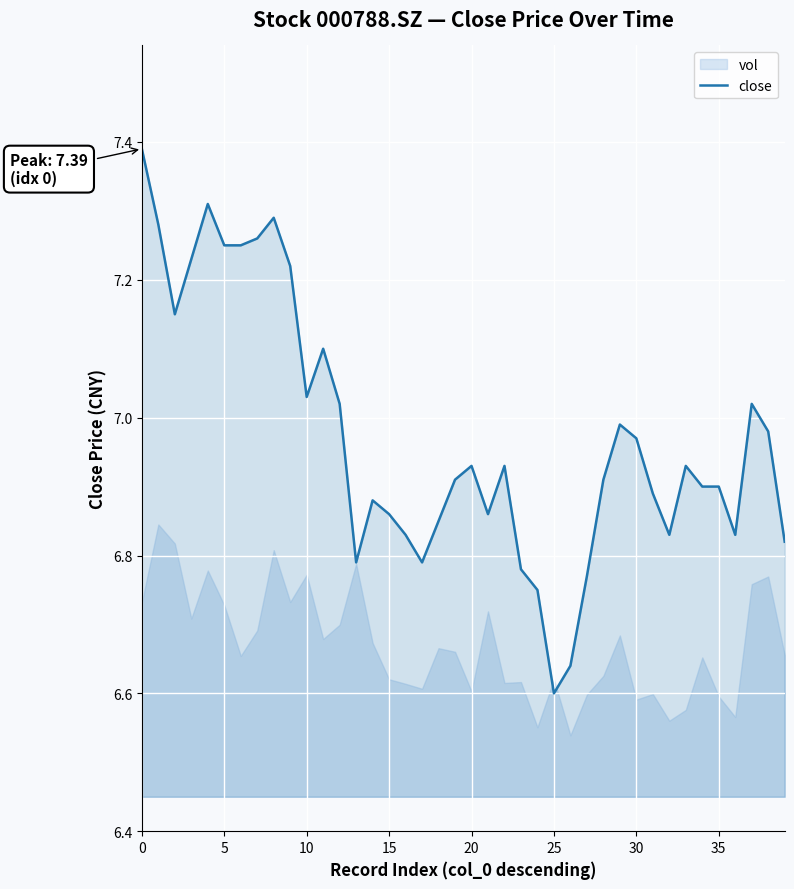

What is the minimum value shown in the chart?

6.6